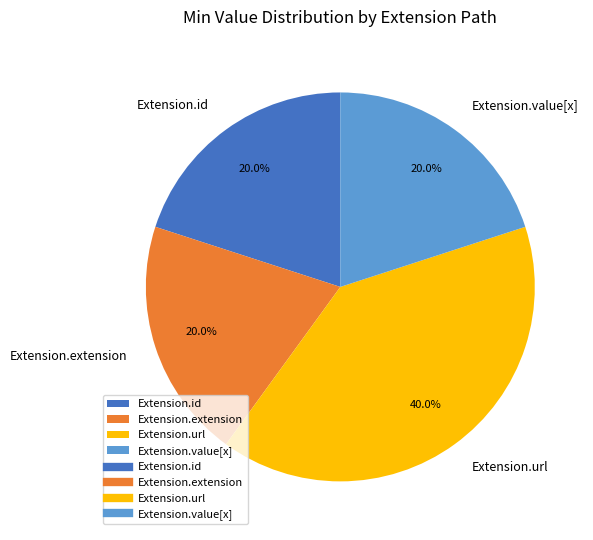

Approximately how many times larger is the value at Extension.value[x] compared to Extension.id?

1.0